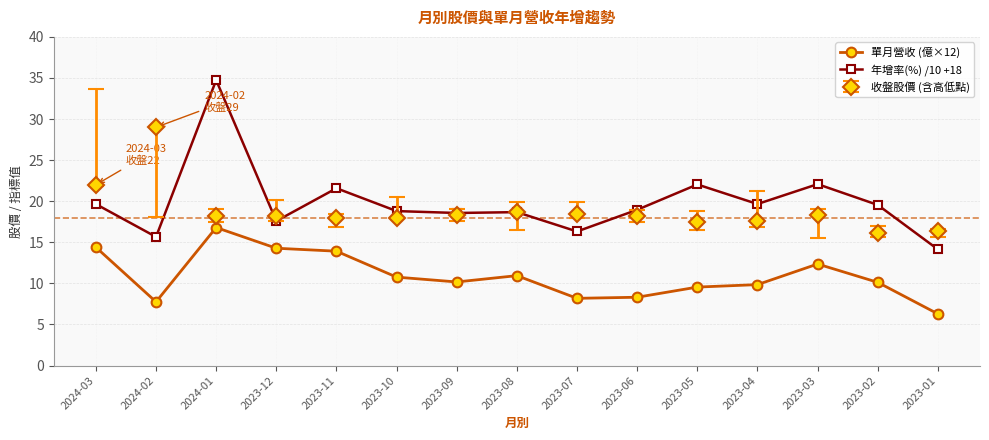

What is the difference between the maximum and minimum values in the 單月營收 (億×12) series?

10.5